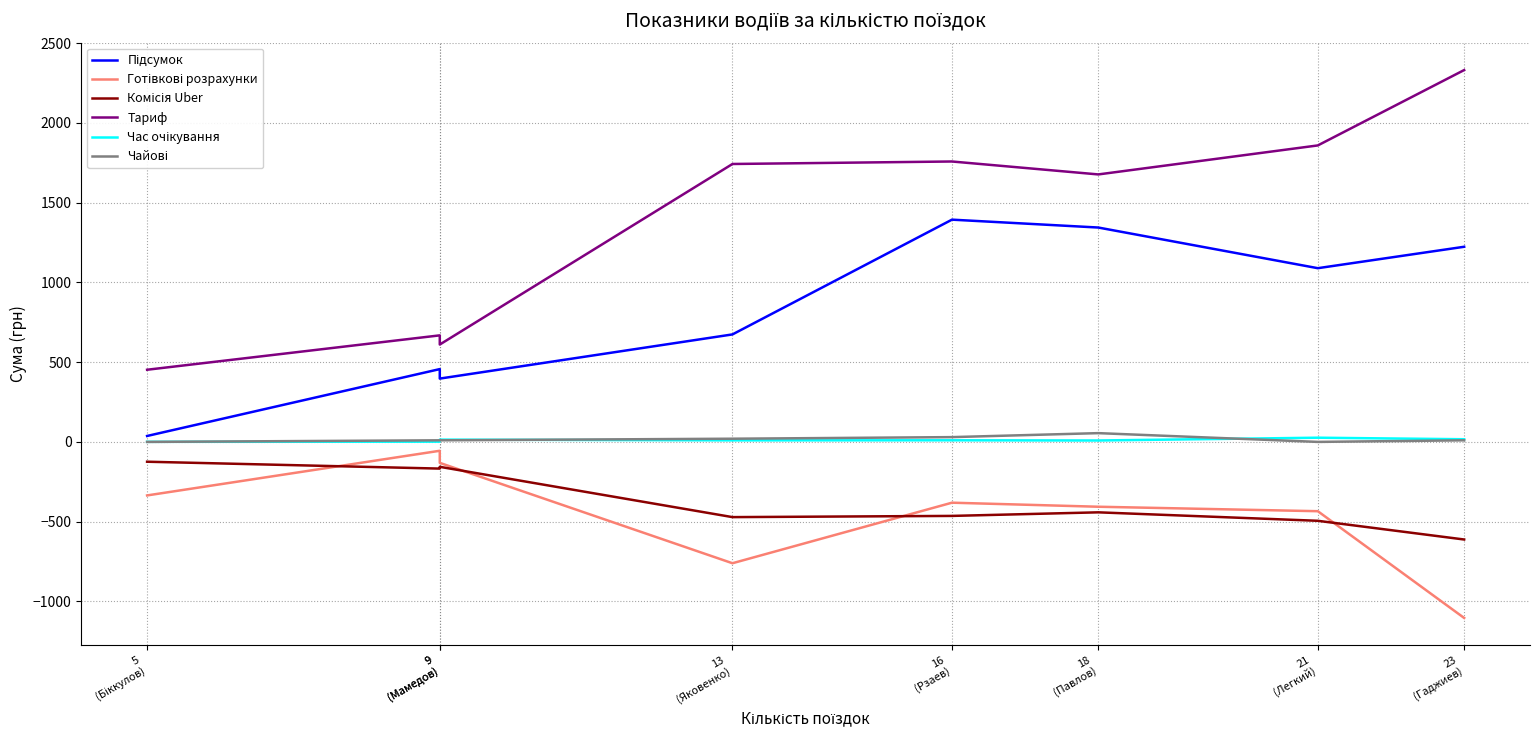

What is the maximum value for Комісія Uber?

-124.3